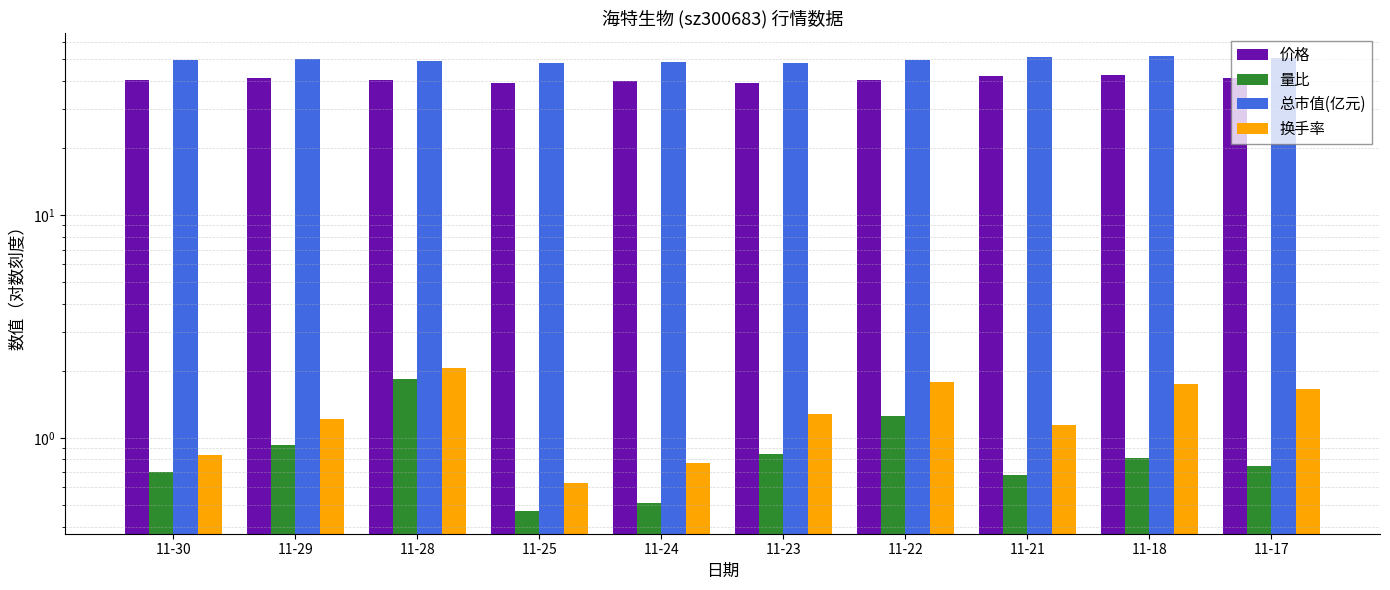

Where is 换手率 nearest to the value 1?

11-21